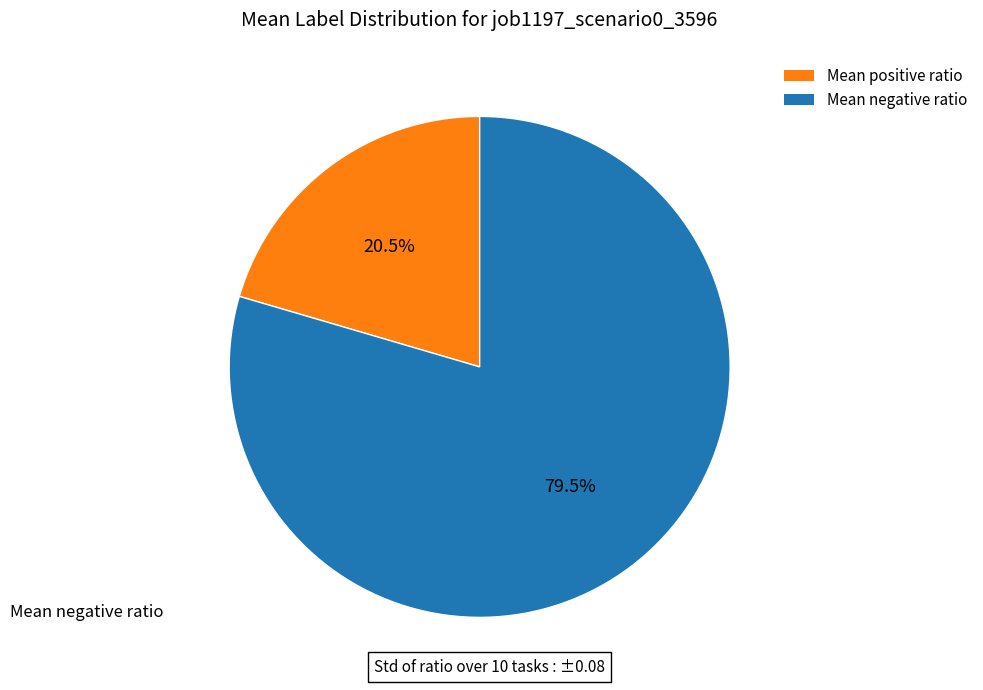

Does any single category account for the majority?

Yes